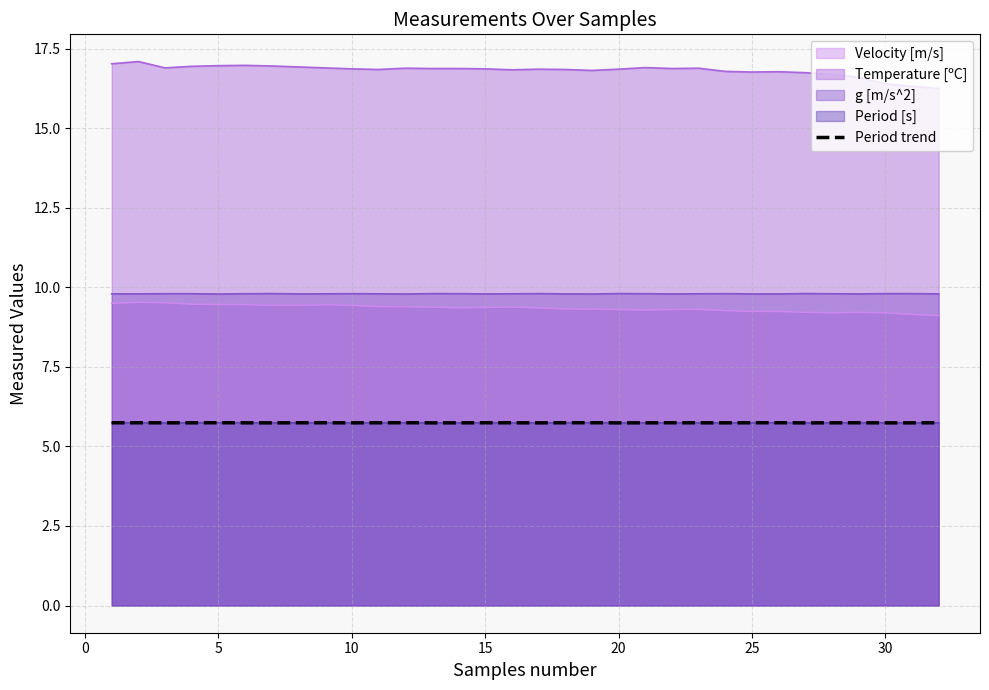

Where is the first local maximum?

5